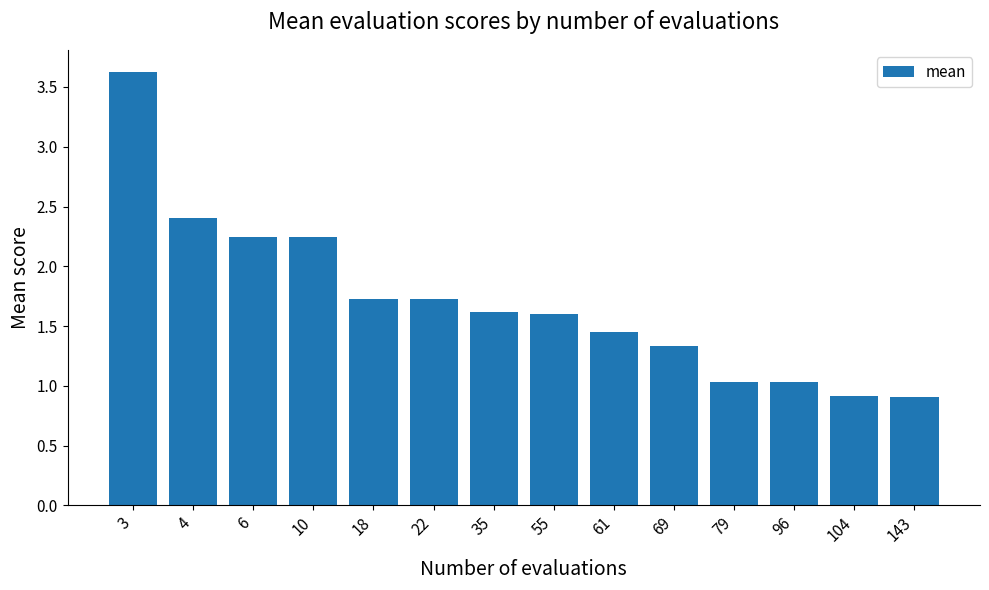

What is the smallest value displayed?

0.9